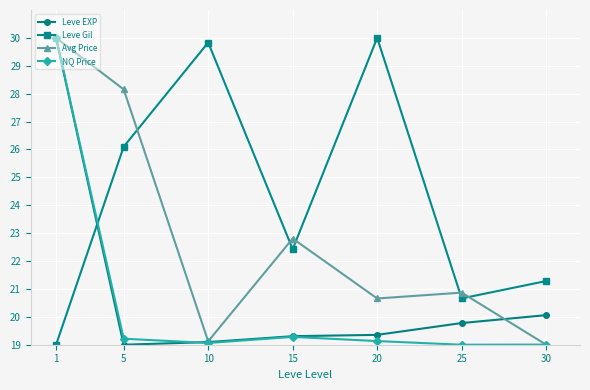

Is it true that NQ Price equals 6.1 at 15?

False